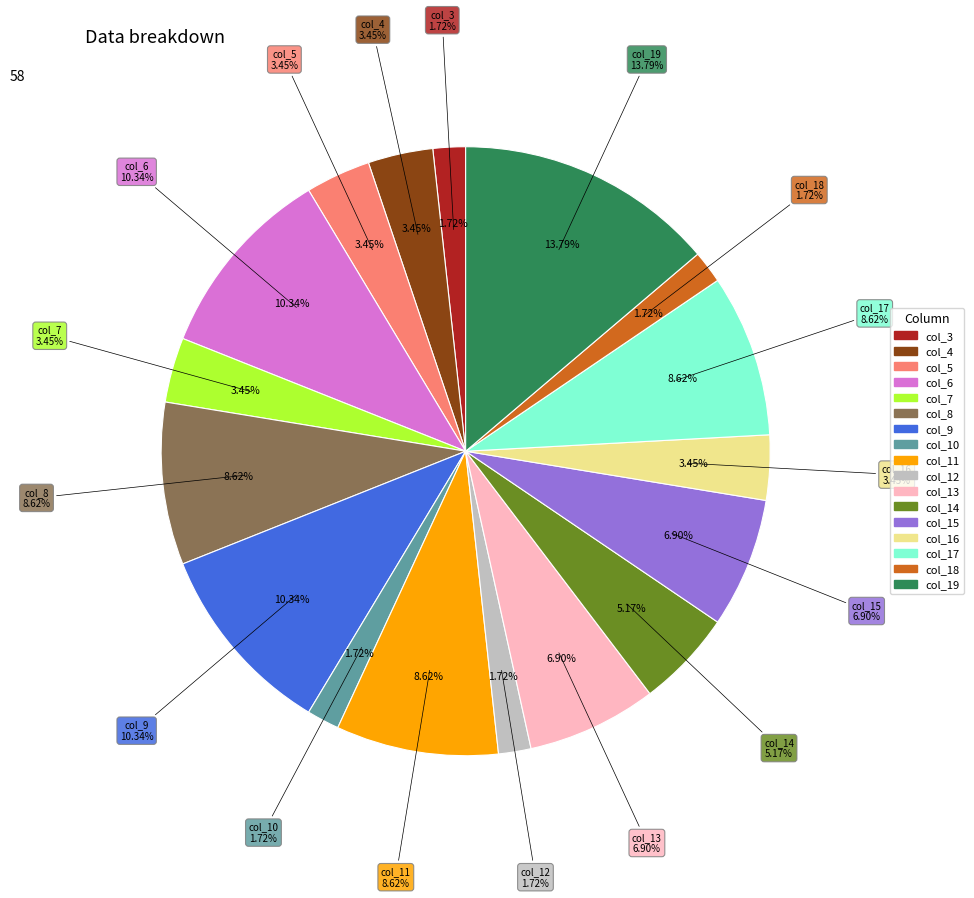

To the nearest percent, what is the difference between the col_4 and col_9 slice percentages?

7%